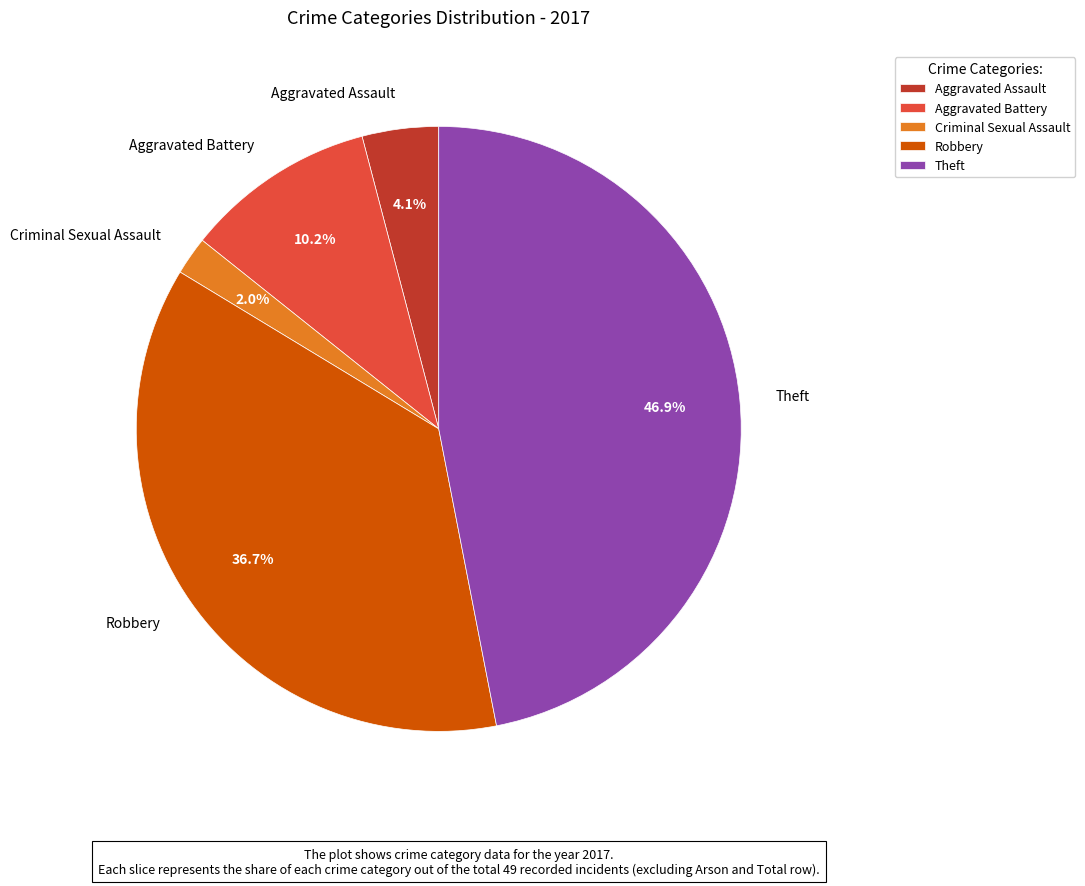

Rank the categories by value from lowest to highest.

Criminal Sexual Assault, Aggravated Assault, Aggravated Battery, Robbery, Theft